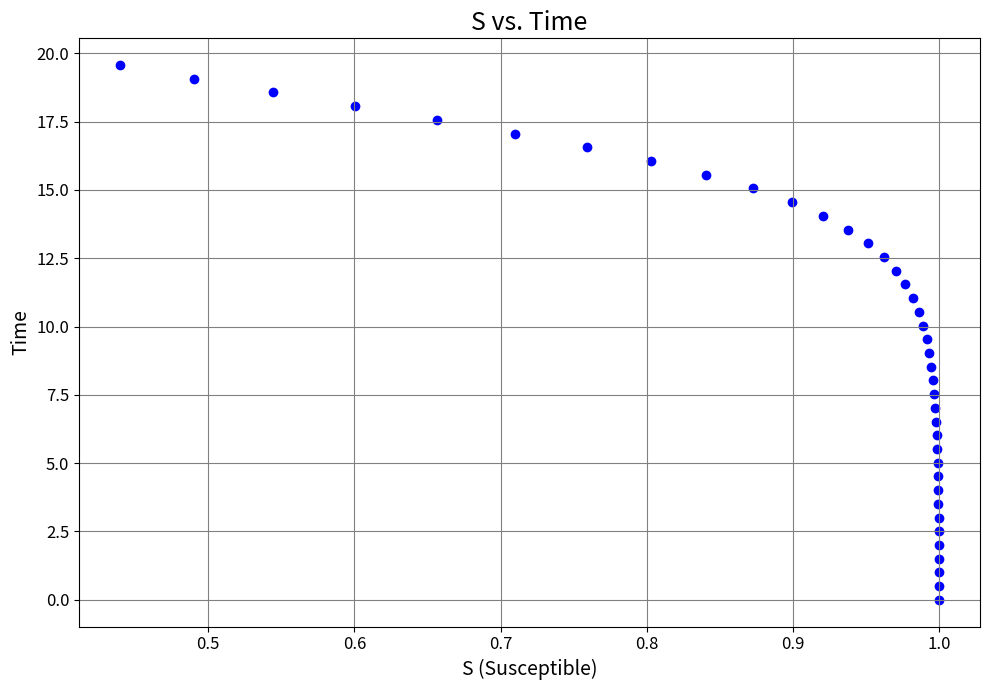

What is the range of X values (max minus min)?

0.6